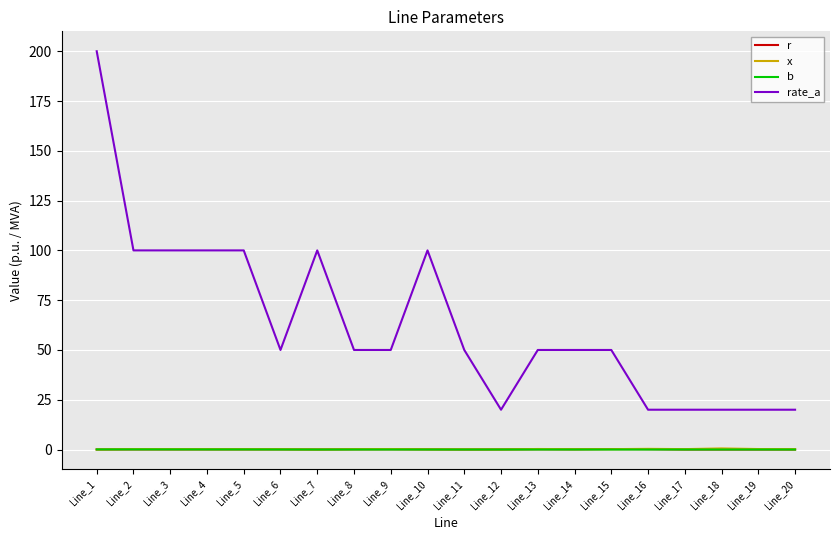

What is the maximum value shown in the chart?

200.0